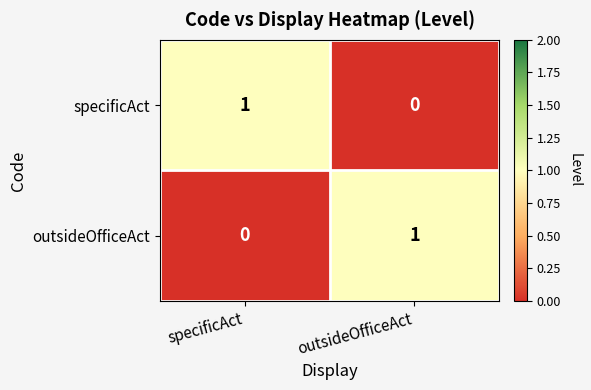

How many values in outsideOfficeAct are above zero?

1